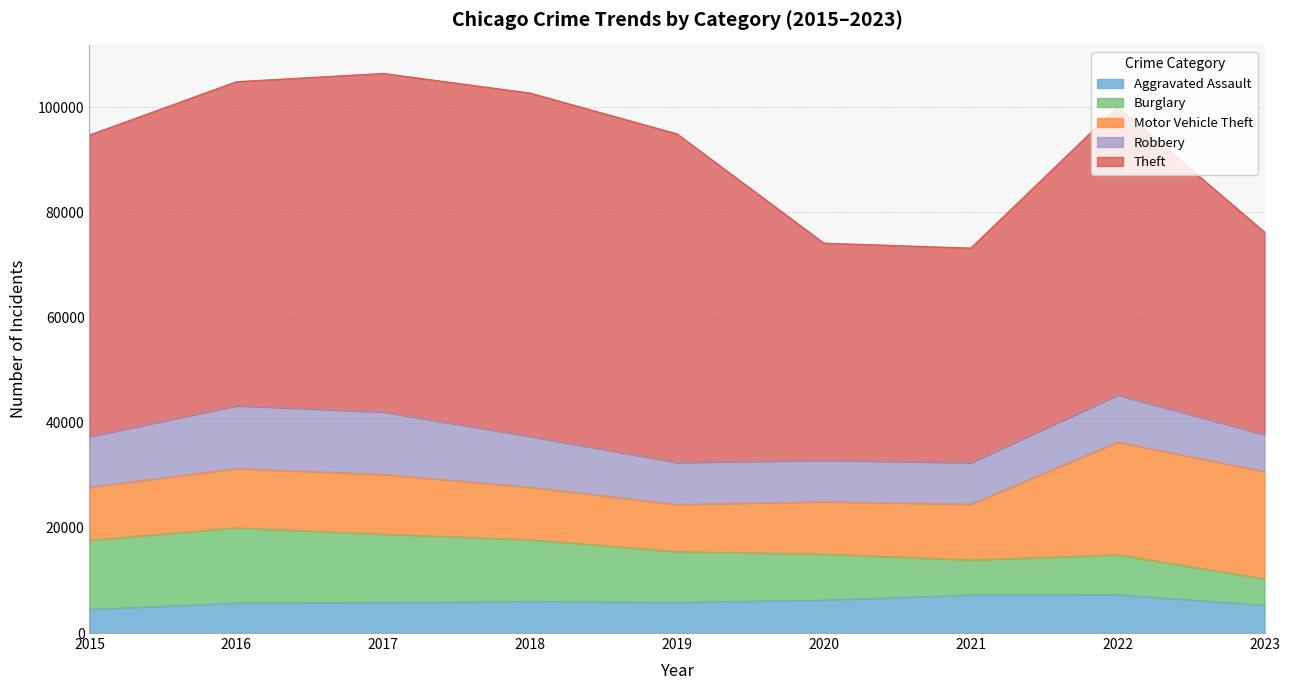

True or false: Theft has more than 1 points higher than both neighbors.

True